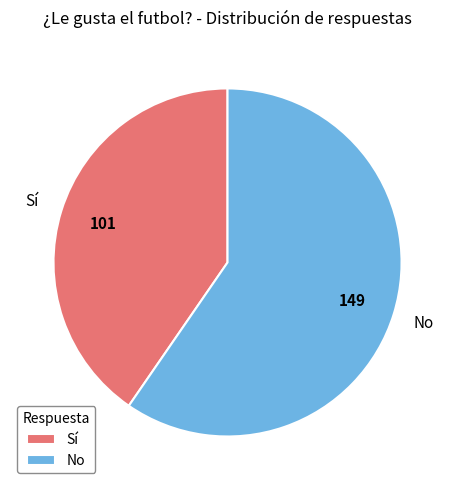

Rank the categories by value from highest to lowest.

No, Sí